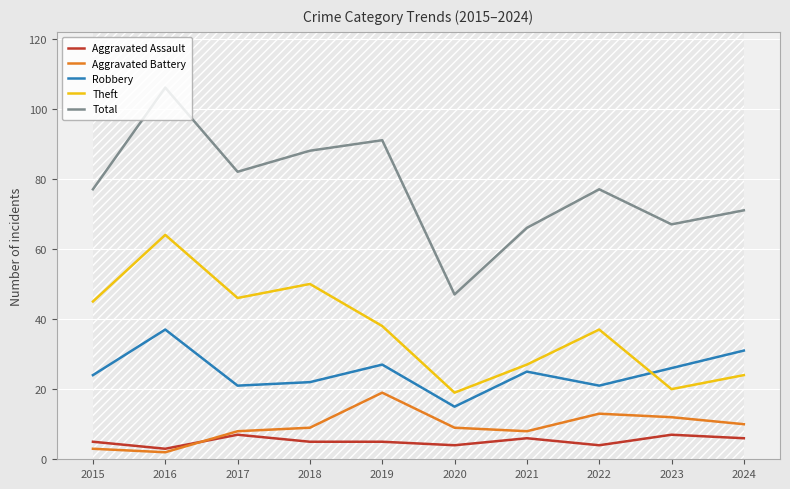

The value of Theft at 2016 is 64. True or false?

True